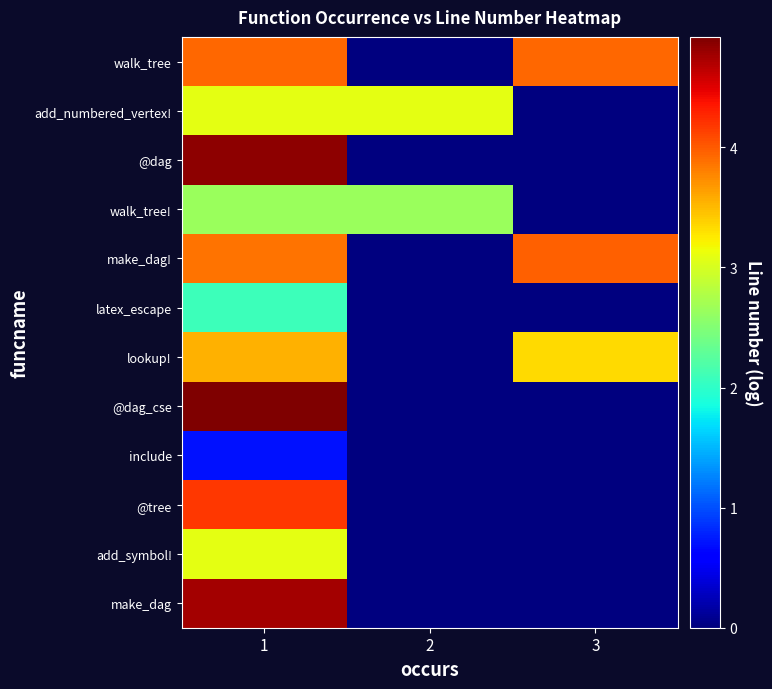

What is the spread (max minus min) of values at 3?

4.0